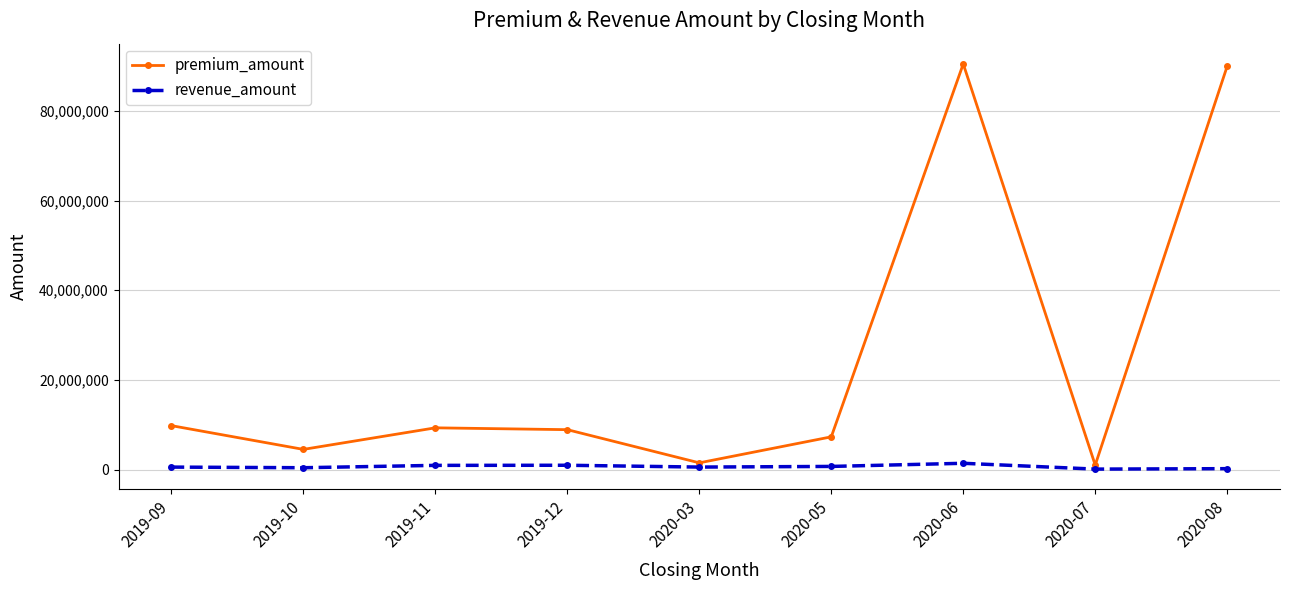

Where is premium_amount nearest to the value 45750000?

2019-09